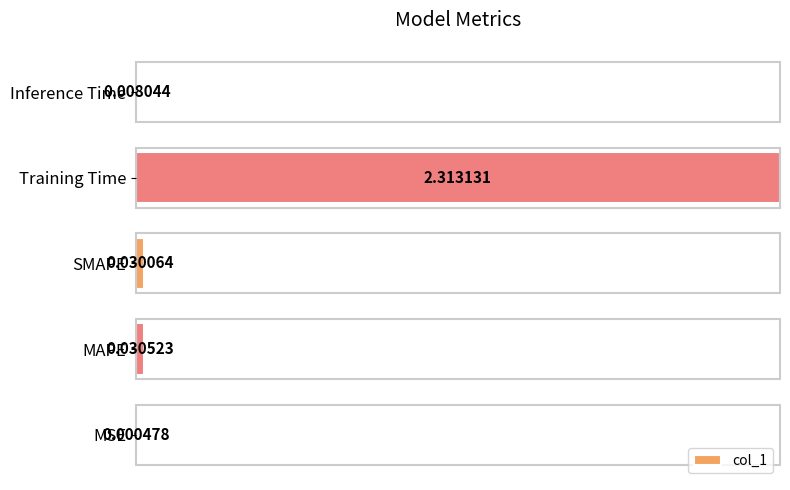

What is the sum of all values?

2.4